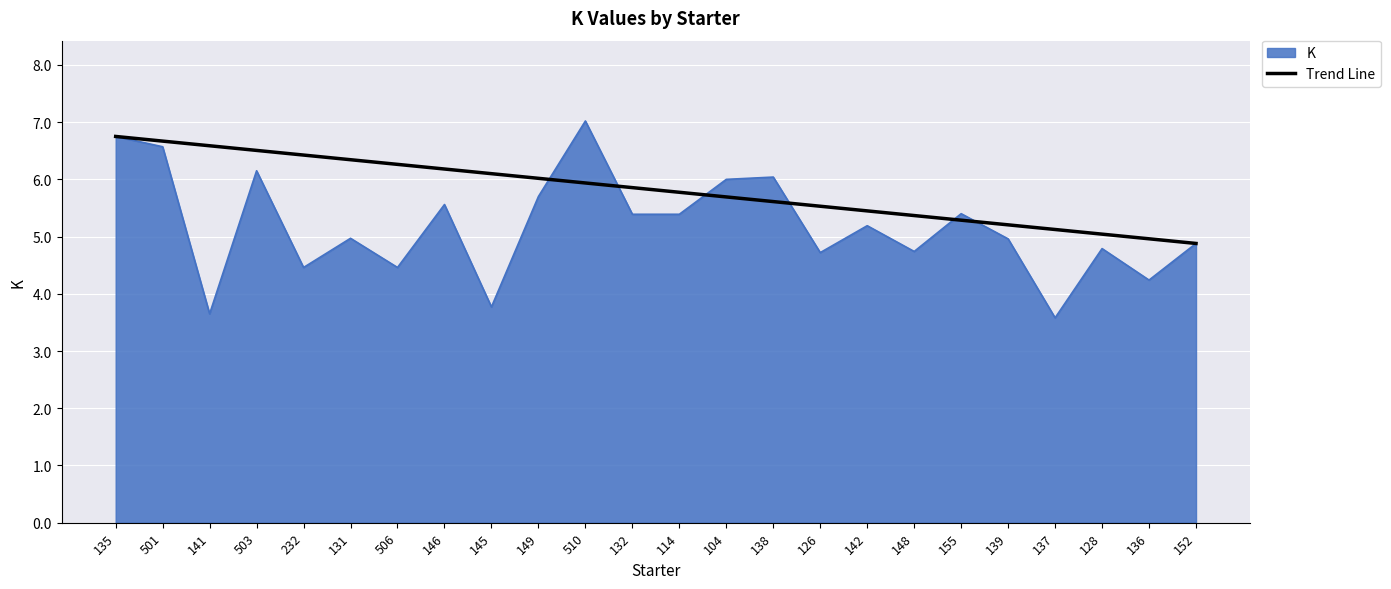

The K series shows 11.4 at 135. True or false?

False